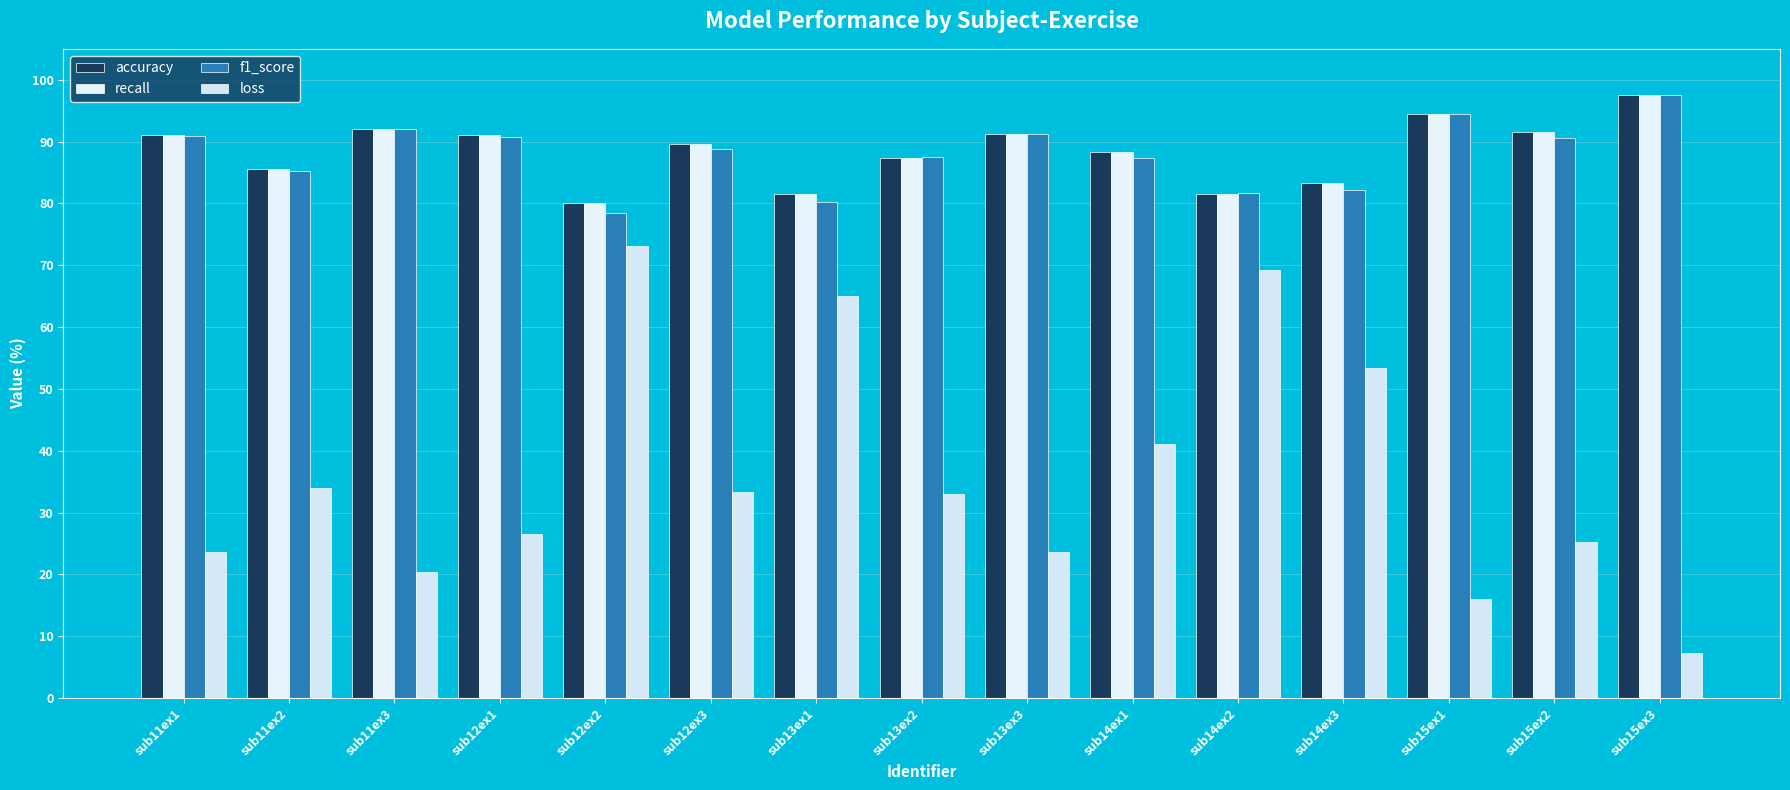

Reading left to right, what are all the values shown in this chart?

accuracy: 91.1	85.5	92.1	91.0	80.0	89.7	81.6	87.4	91.3	88.3	81.5	83.3	94.4	91.5	97.6
recall: 91.1	85.5	92.1	91.0	80.0	89.7	81.6	87.4	91.3	88.3	81.5	83.3	94.4	91.5	97.6
f1_score: 90.9	85.2	92.1	90.8	78.5	88.8	80.2	87.5	91.2	87.3	81.6	82.1	94.5	90.6	97.6
loss: 23.7	34.0	20.4	26.6	73.1	33.3	65.0	33.0	23.6	41.1	69.2	53.4	16.0	25.2	7.3